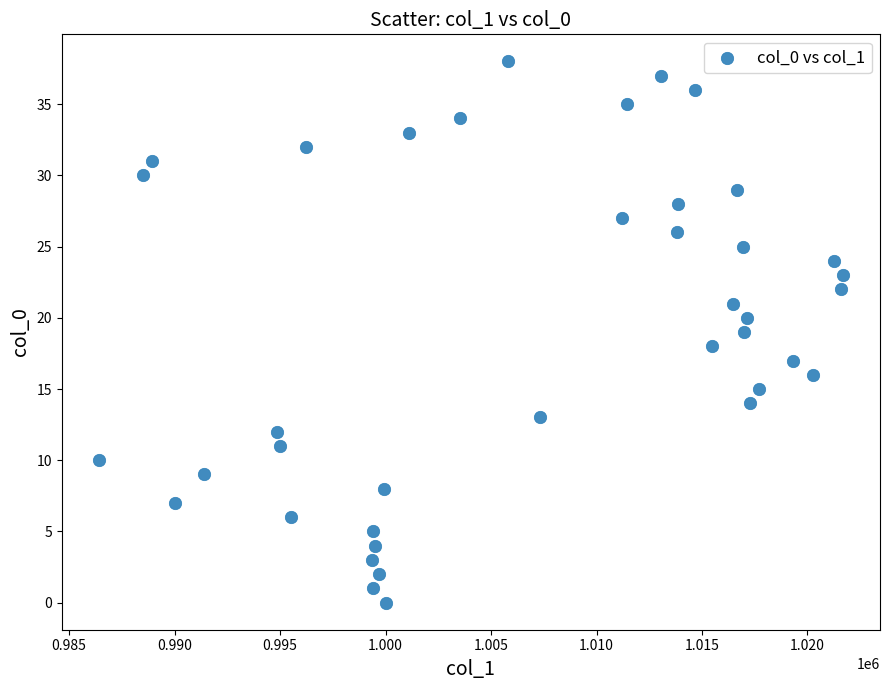

What is the range of Y values (max minus min)?

38